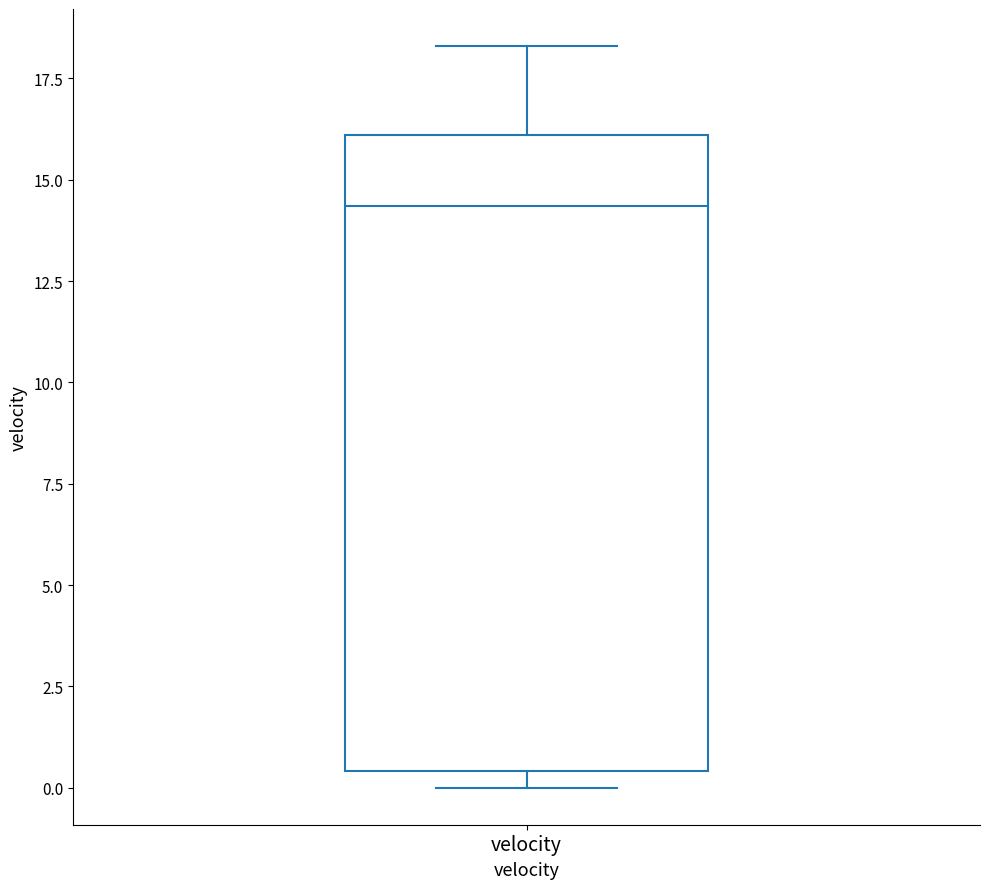

Transcribe this box plot: give where the median line is, the range the box spans, and where the two whiskers end, as read against the y-axis. The values are not printed on the chart, so give them approximately, as read against the axis.

median 14.5, box 0.5 to 16.0, whiskers 0.0 to 18.5